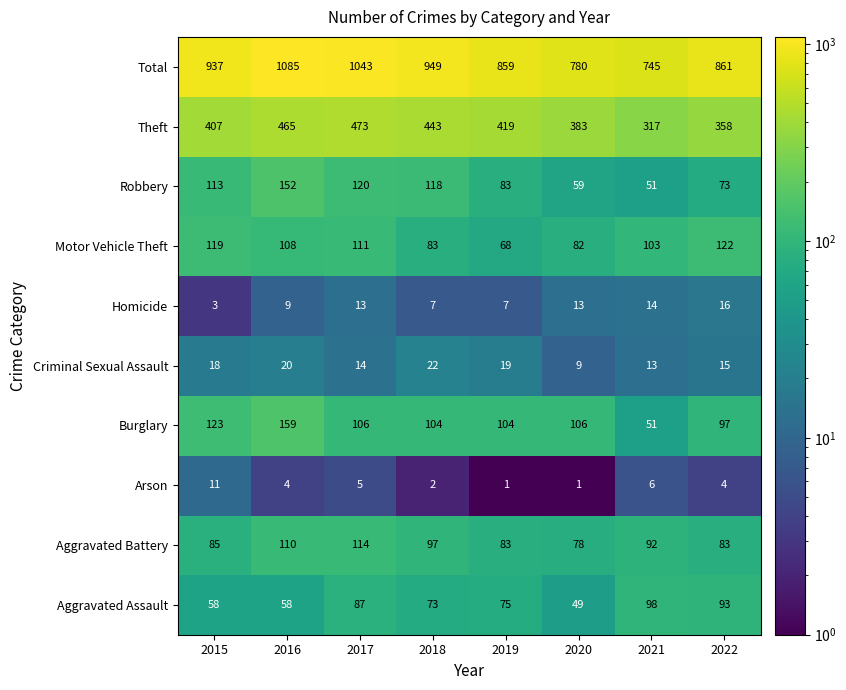

What is the total value across all series at 2019?

1718